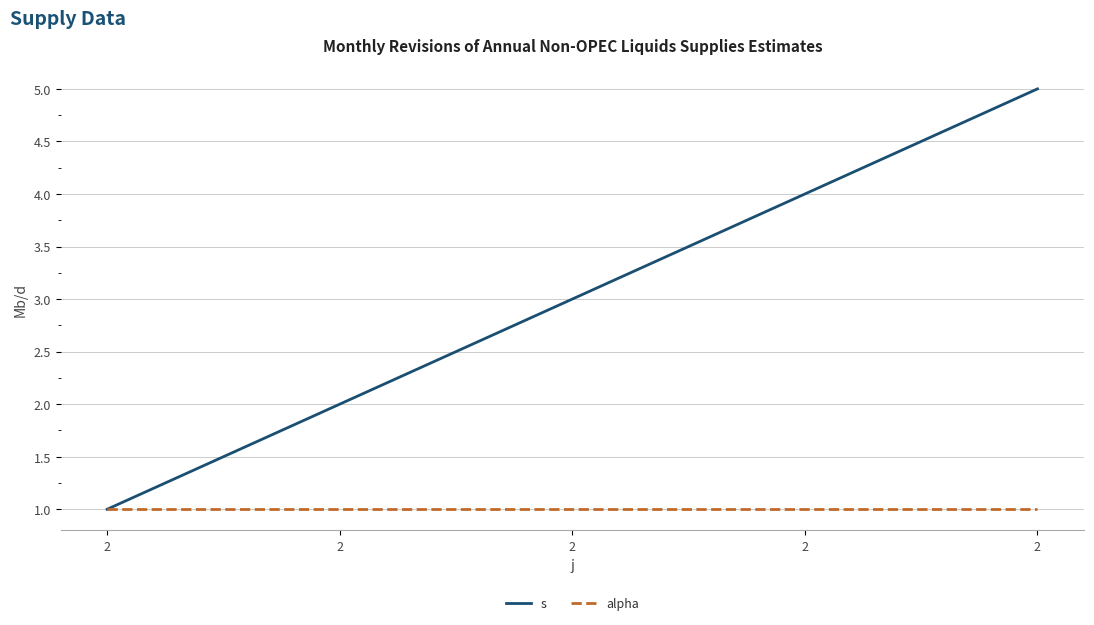

What is the approximate value of alpha at 2?

1